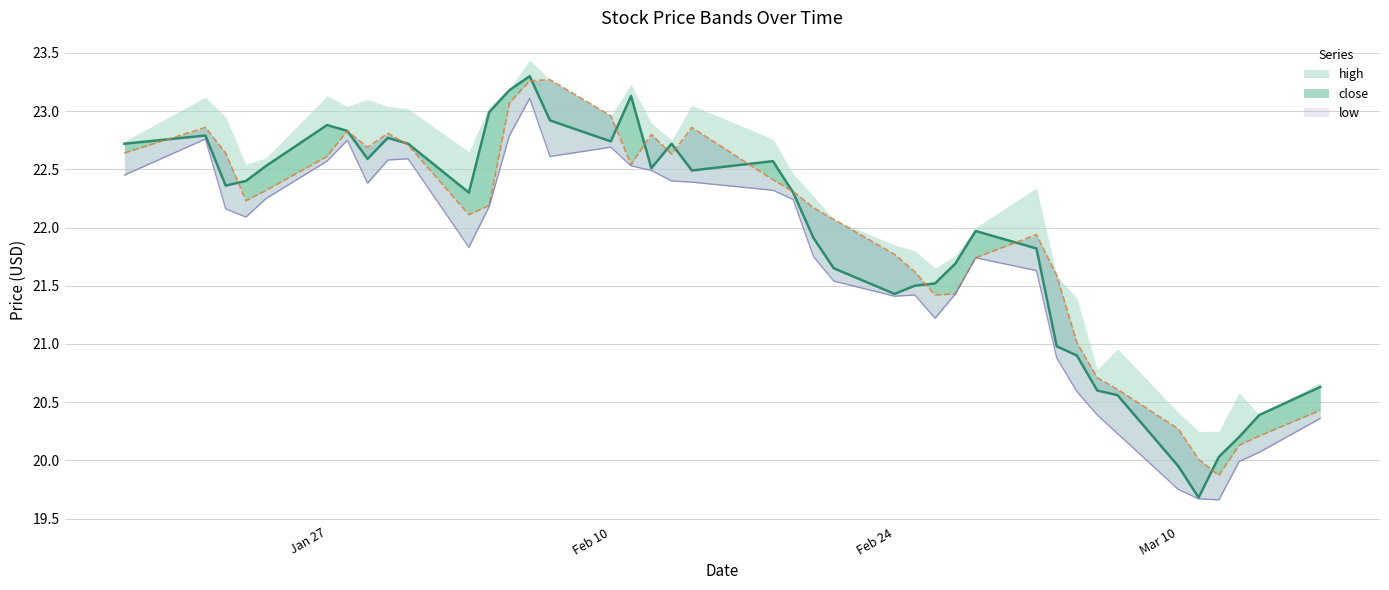

At which category does the chart reach its peak across all series?

2025-02-06